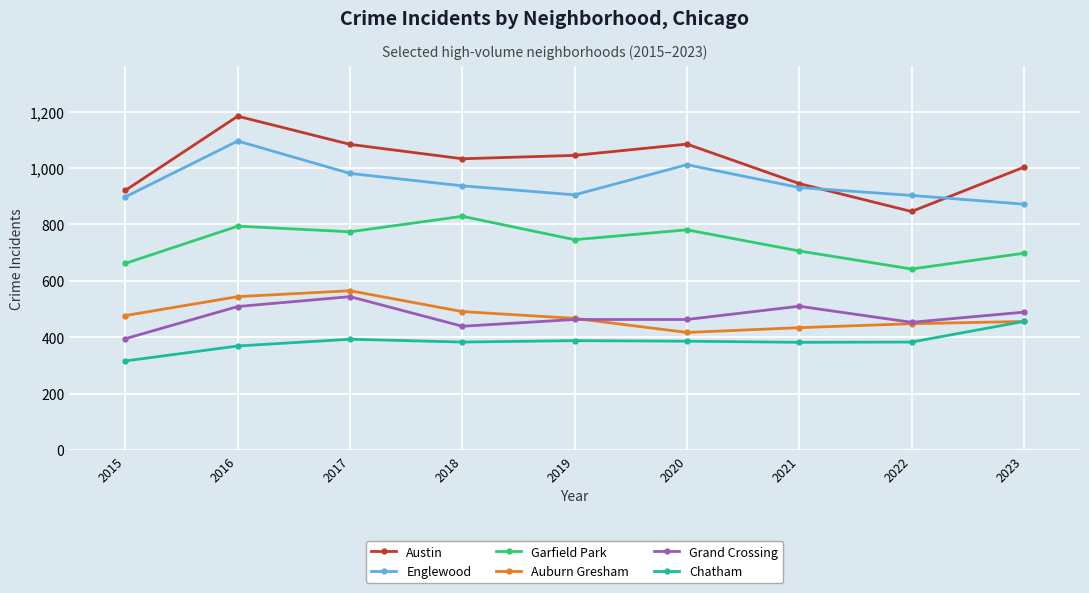

Between 2016 and 2021, which series saw the biggest shift?

Austin